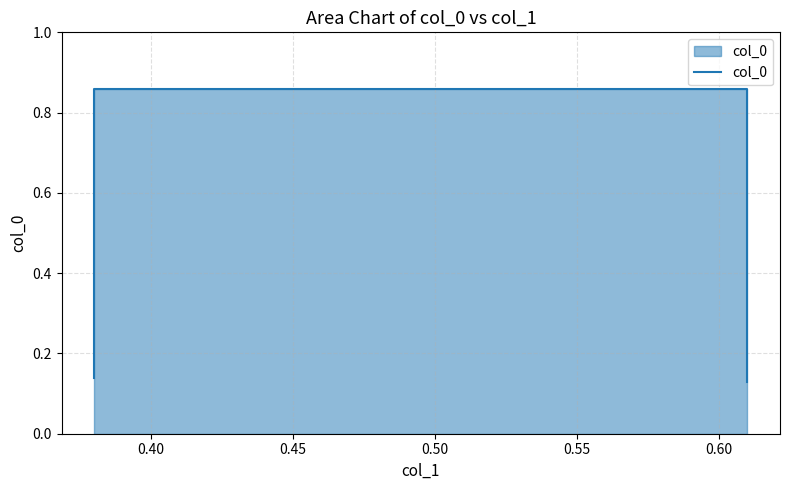

Count the values in the range 0 to 1.

4